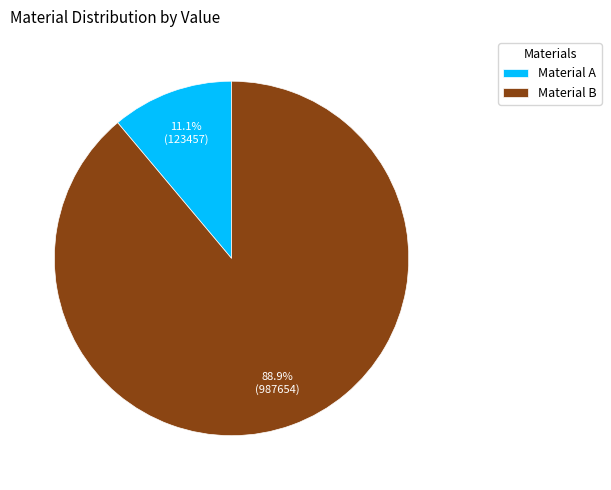

Which slice represents more than half of the pie?

Material B